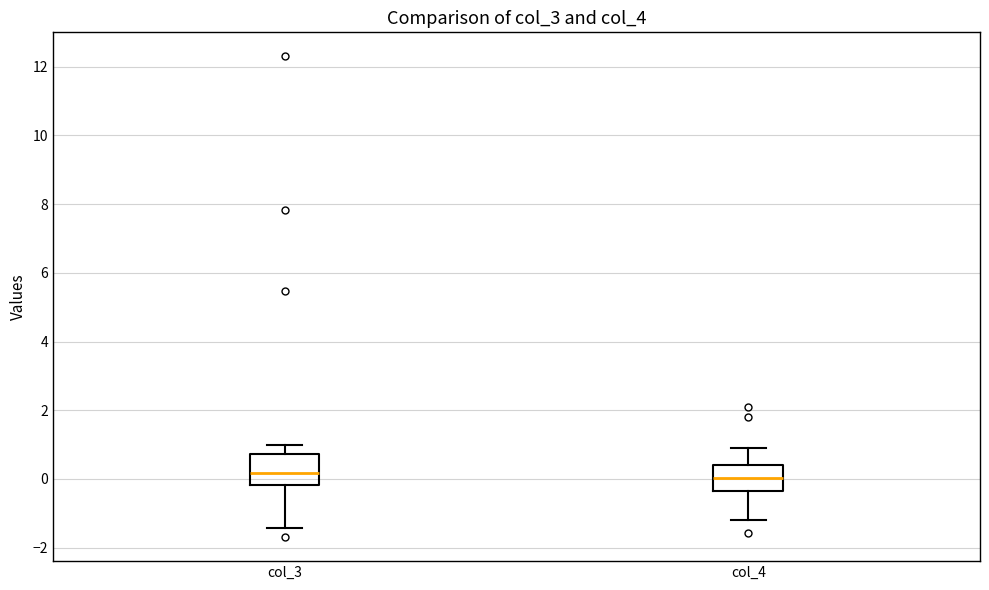

Reading left to right, read every box against the y-axis: the position of its median line, the range the box covers, and the ends of its whiskers. The values are not printed on the chart, so give them approximately, as read against the axis.

col_3: median 0.2, box -0.2 to 0.8, whiskers -1.4 to 1.0
col_4: median 0.0, box -0.4 to 0.4, whiskers -1.2 to 1.0